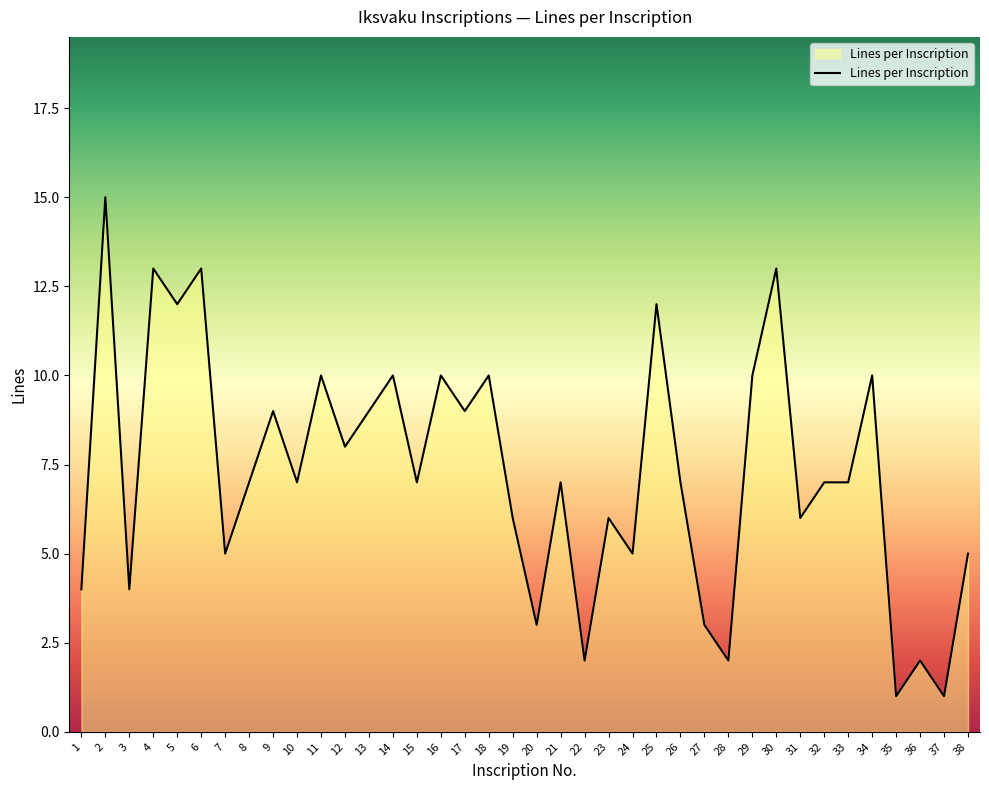

What is the ratio of the value at 34 to the value at 1?

2.5